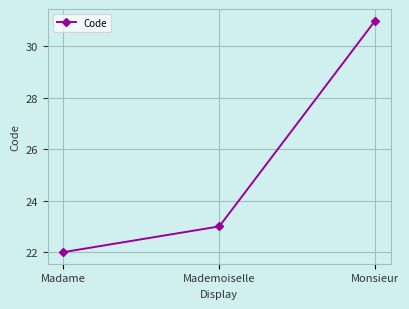

Is this an area chart (filled region under the line)?

No